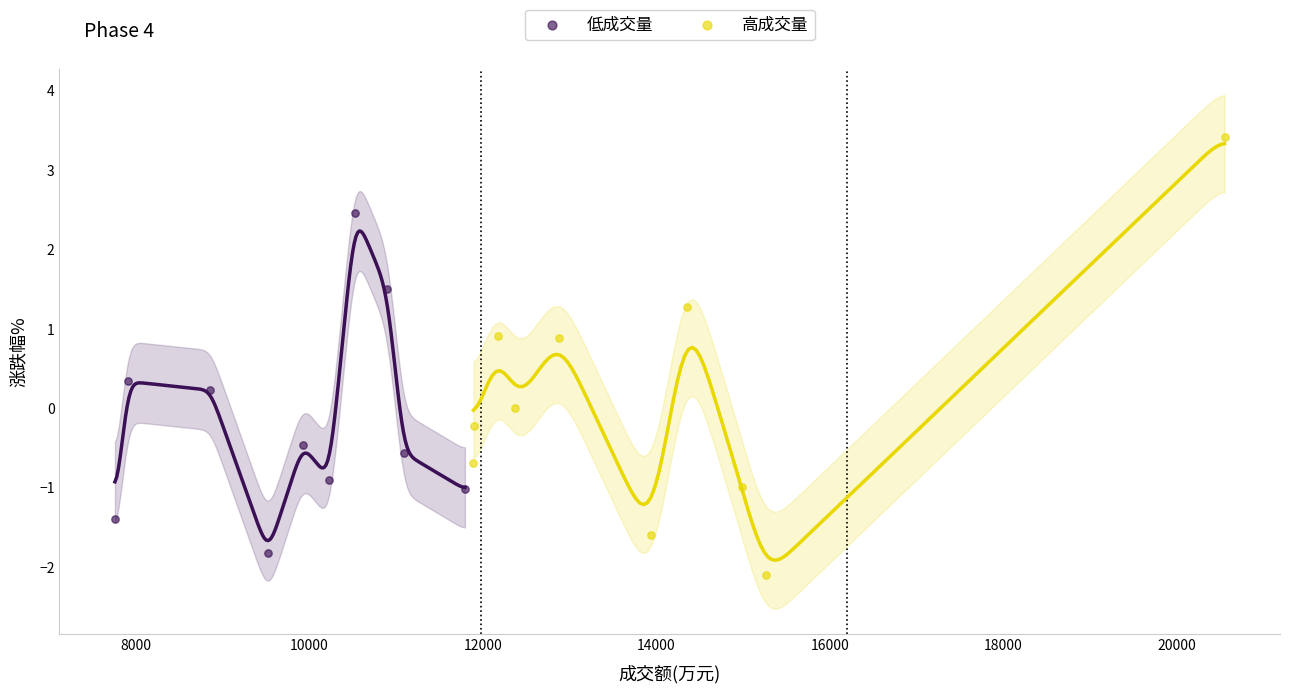

Which series contains the highest Y value?

高成交量